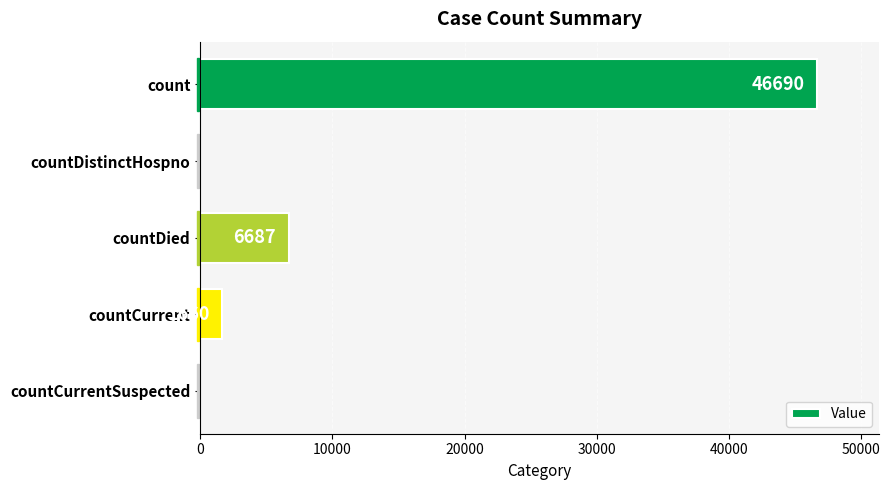

True or false: the data shows 78679 at count.

False